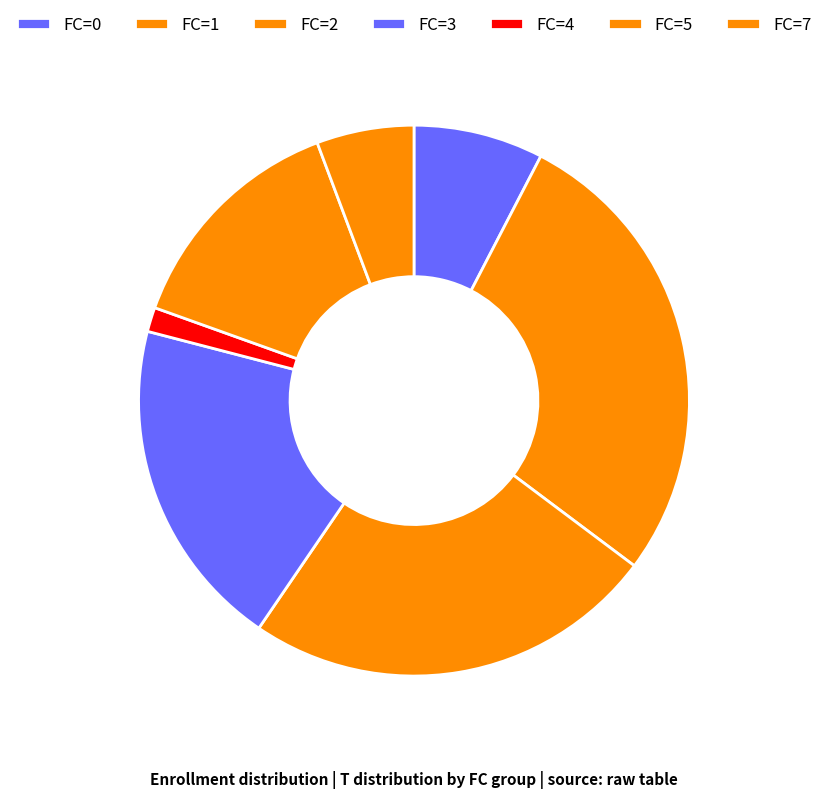

Count the number of slices in the pie.

7